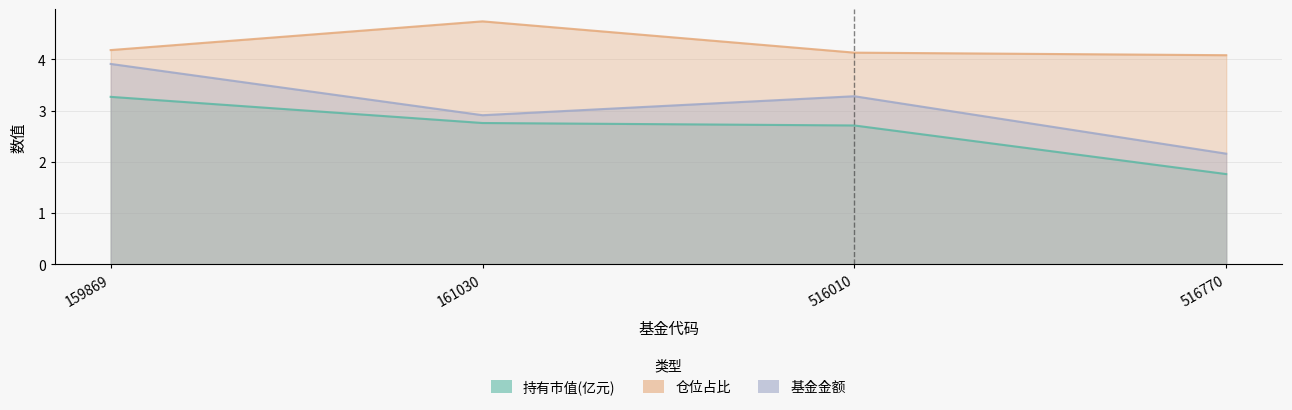

The value of 持有市值(亿元) at 161030 is 2.8. True or false?

True